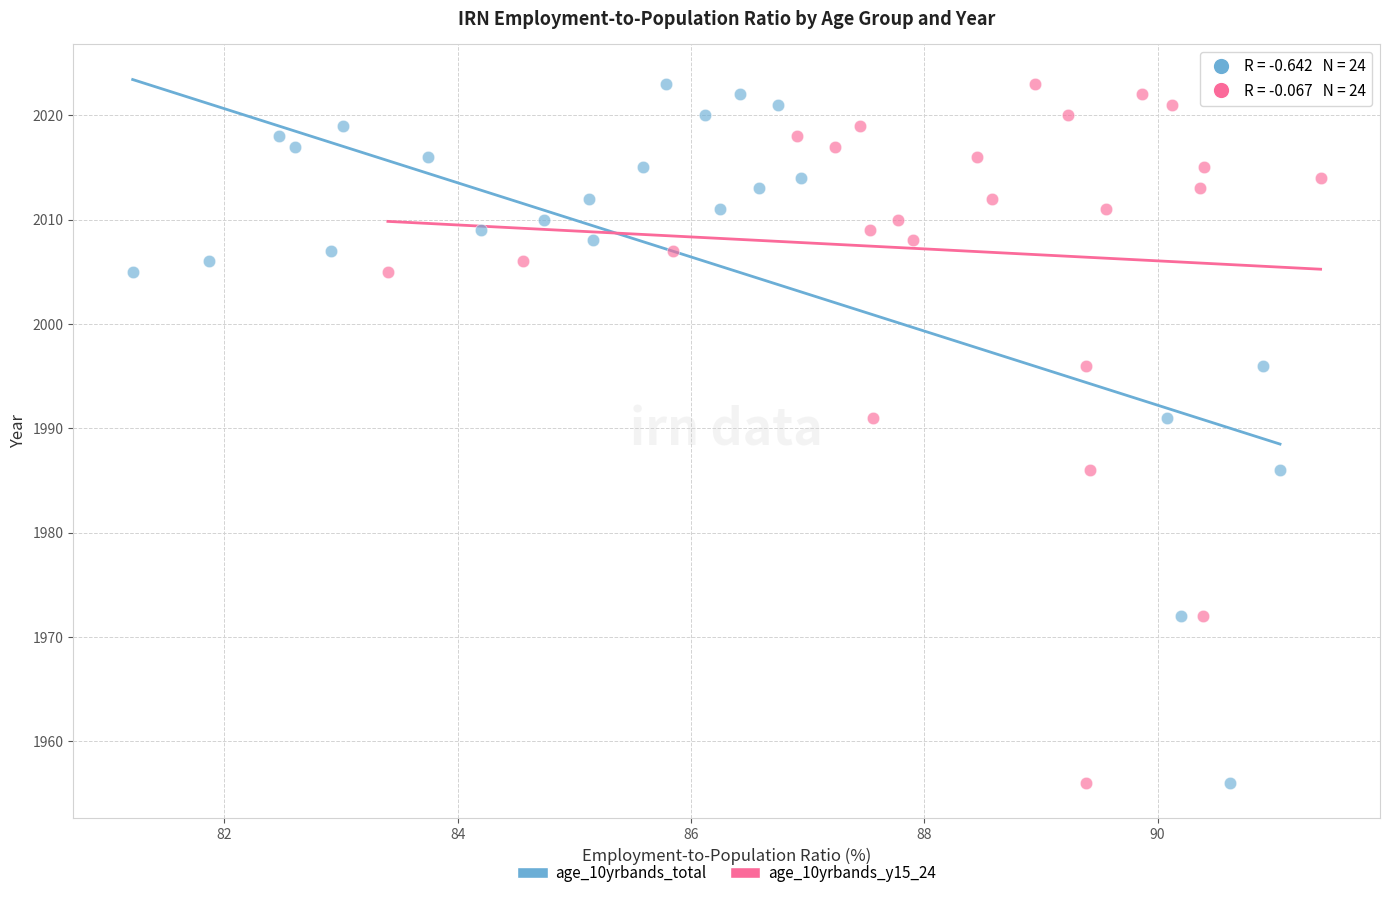

What are all the series names shown in the legend?

age_10yrbands_total, age_10yrbands_y15_24